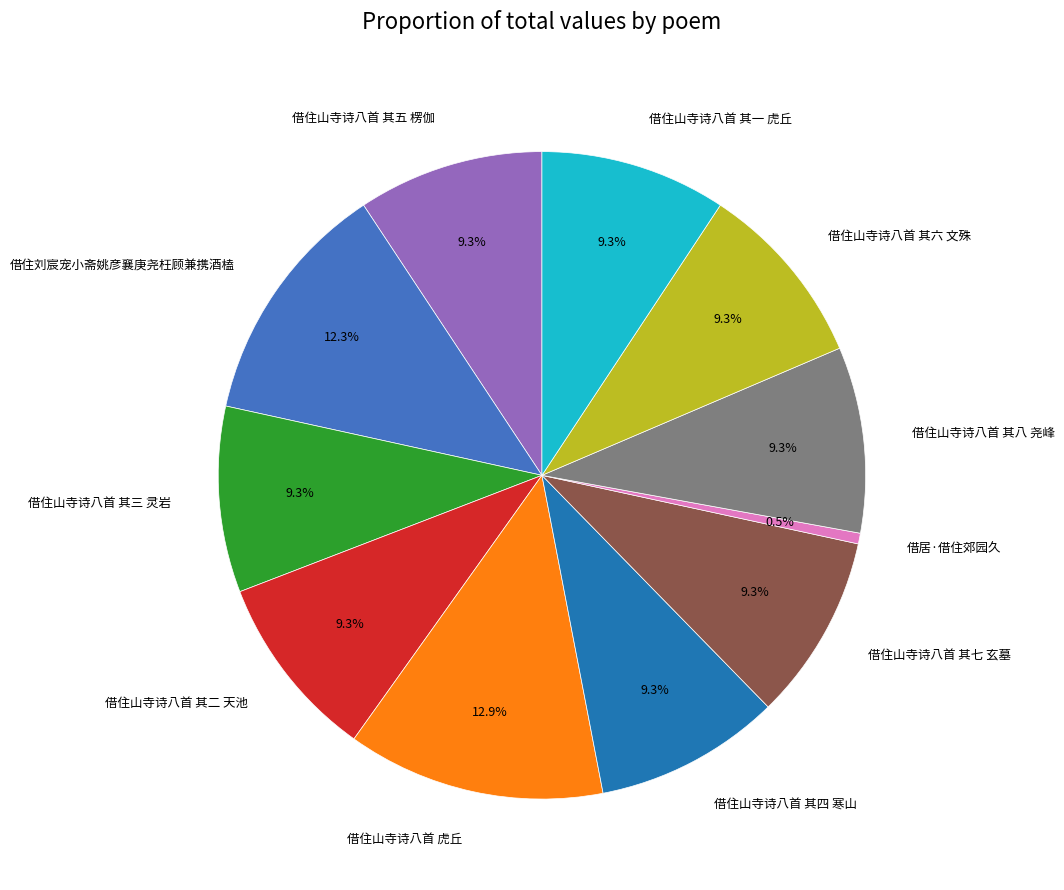

The 借住山寺诗八首 虎丘 slice represents 13% of the pie. True or false?

True